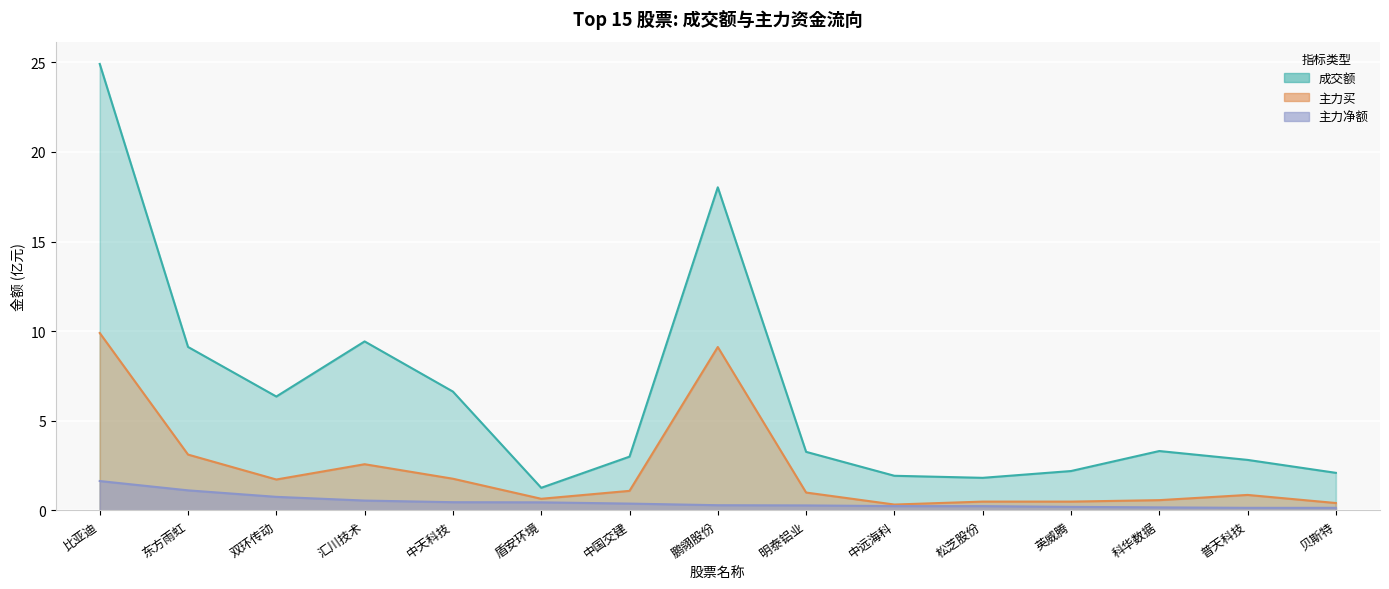

True or false: 主力净额 and 成交额 intersect in this chart.

False